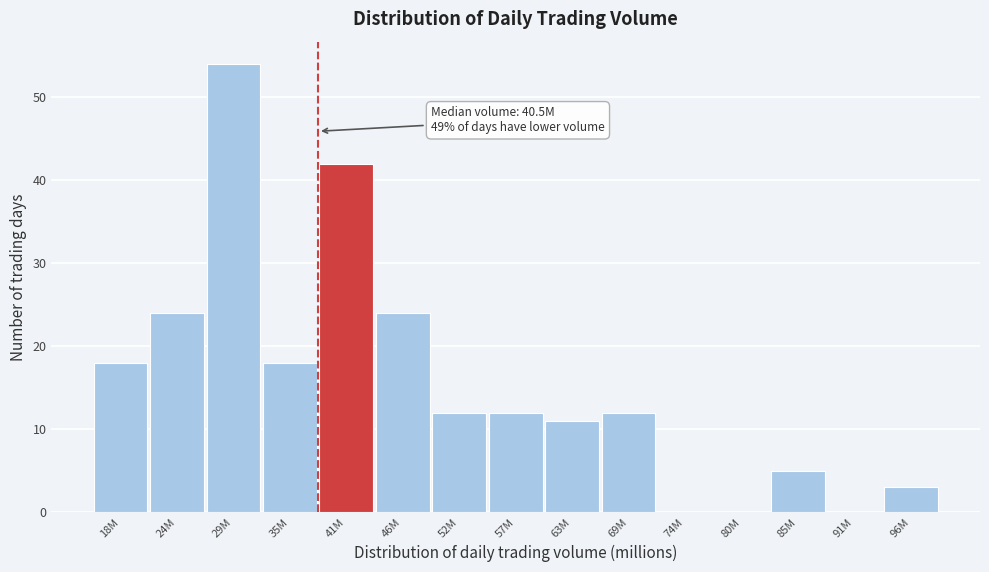

Reading right to left, list all the values displayed in this chart.

96M=3	91M=0	85M=5	80M=0	74M=0	69M=12	63M=11	57M=12	52M=12	46M=24	41M=42	35M=18	29M=54	24M=24	18M=18